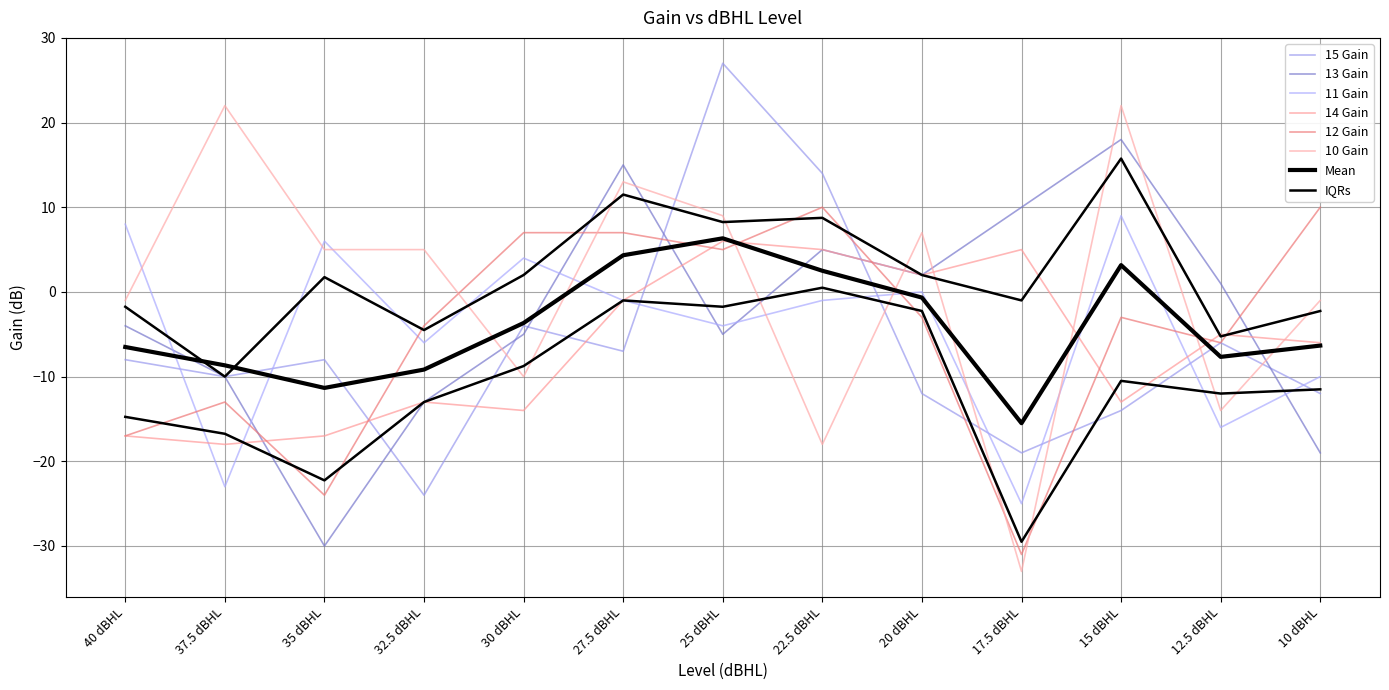

What is the difference between the second highest and second lowest values in the 13 Gain series?

34